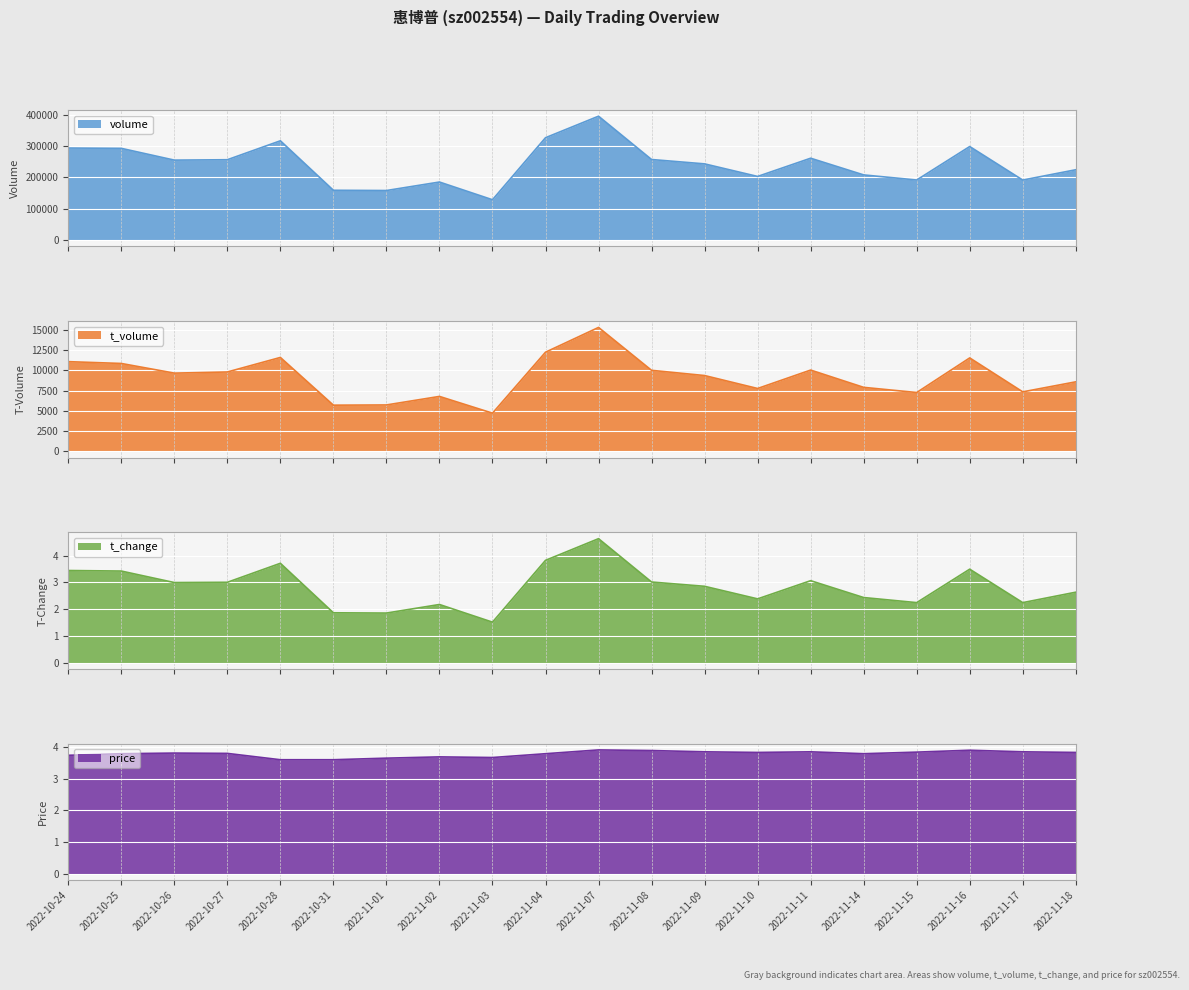

True or false: t_volume and t_change intersect in this chart.

False